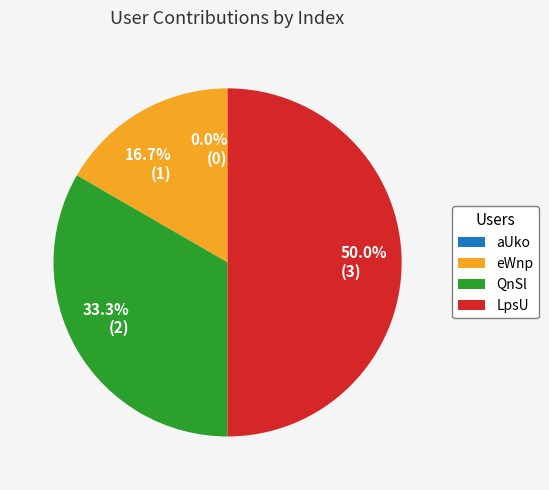

How many slices are in this pie chart?

4